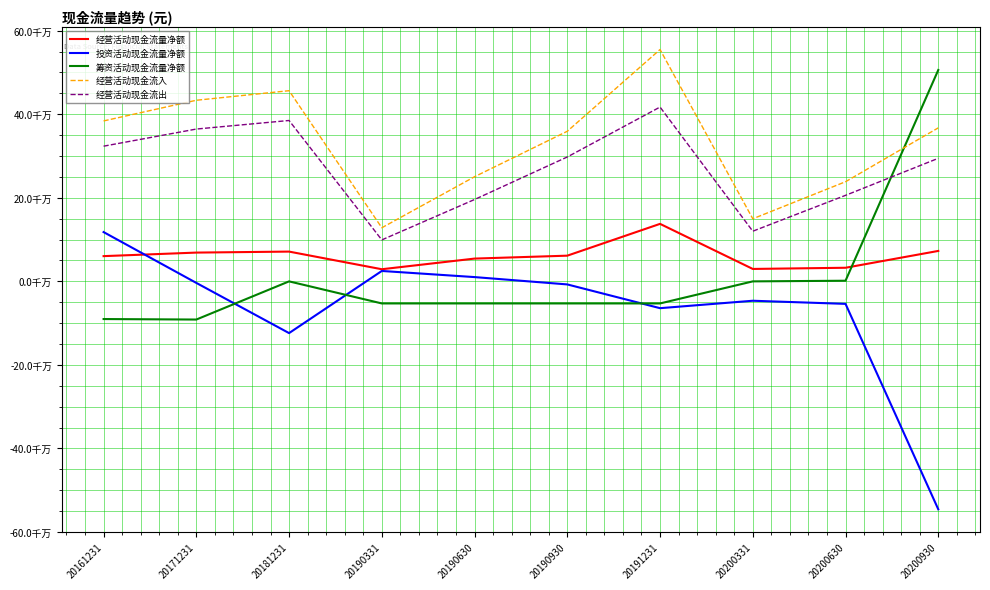

Between 20200930 and 20191231, which is larger?

20191231